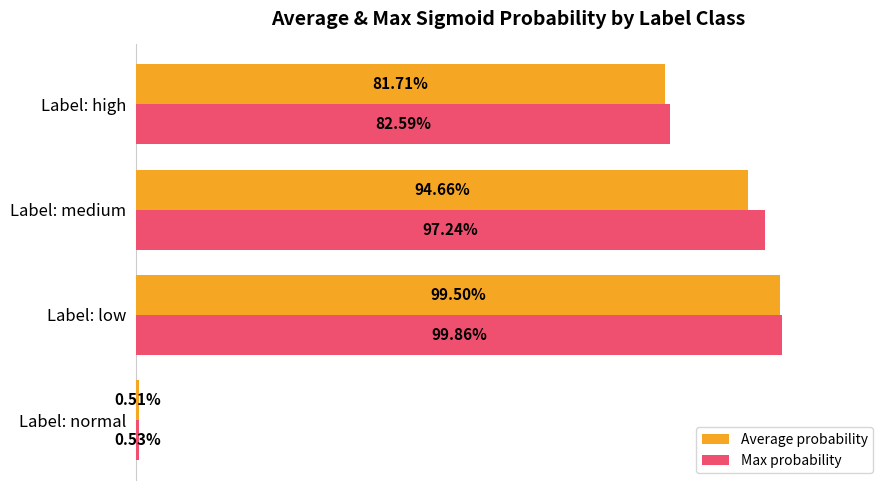

What are all the series names shown in the legend?

Average probability, Max probability